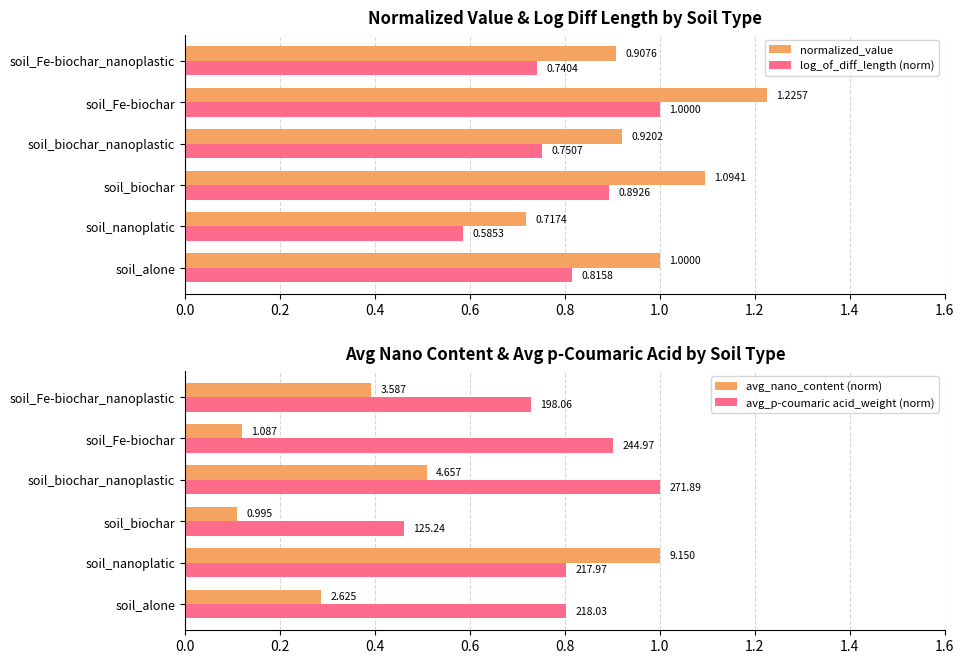

What is the value of the normalized_value bar at the 1st from the left?

1.0